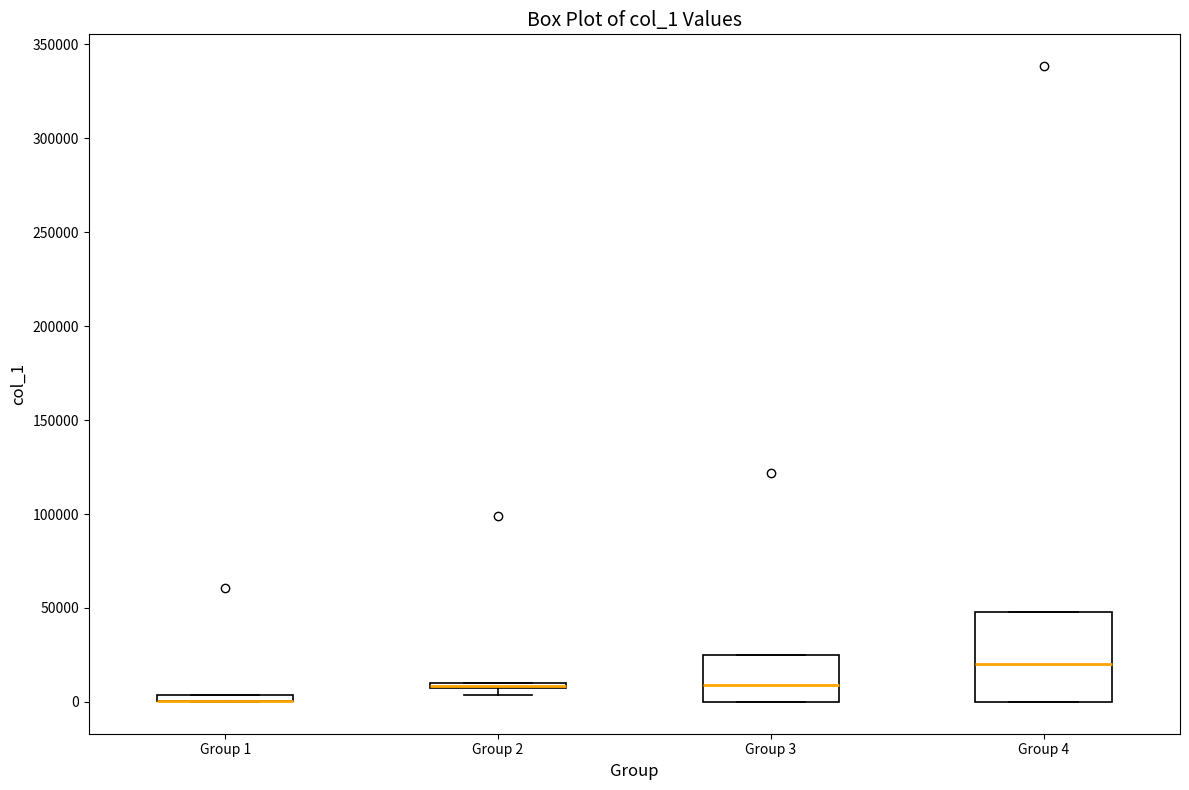

Where is the lower edge of the box for Group 2 on the y-axis? The values are not printed on the chart, so give them approximately, as read against the axis.

5000